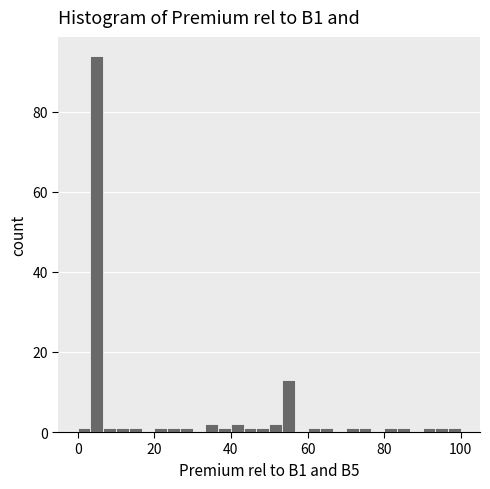

Around what value on the x-axis is the tallest bar? Give the approximate position of its centre, as read against the axis.

6